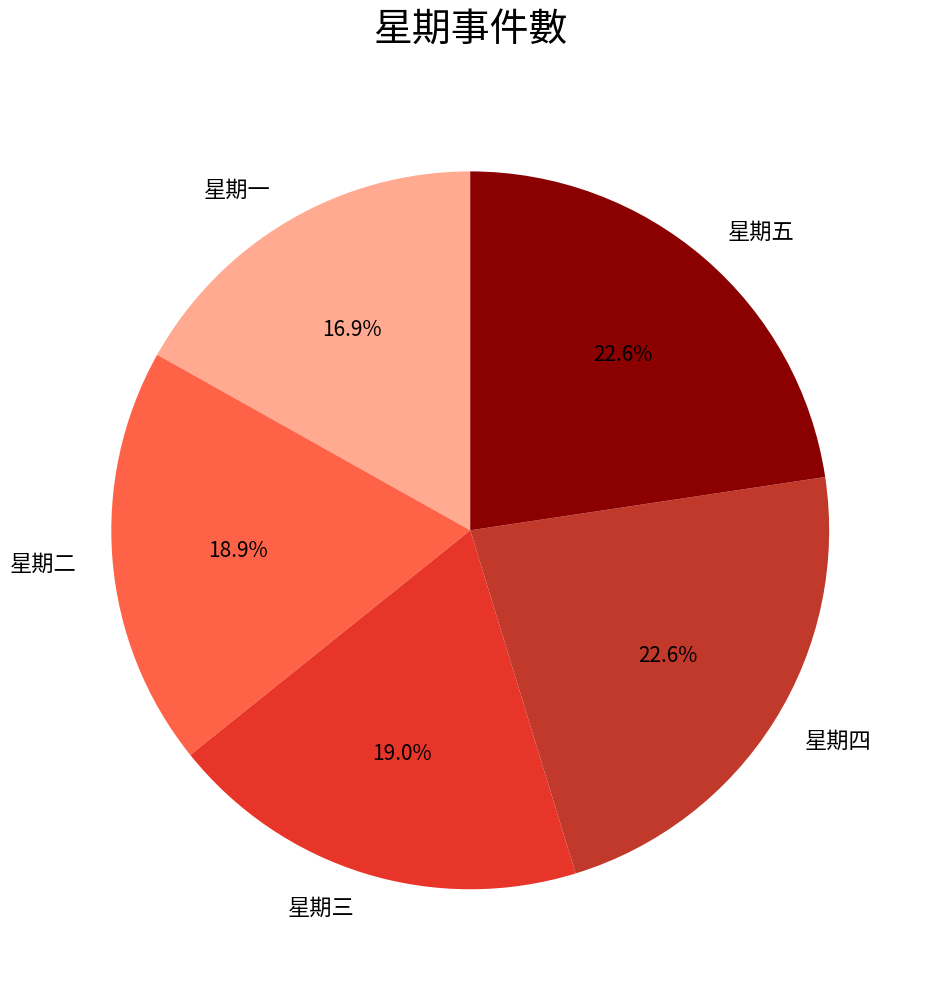

Is the sum of 星期四 and 星期三 greater than half?

No